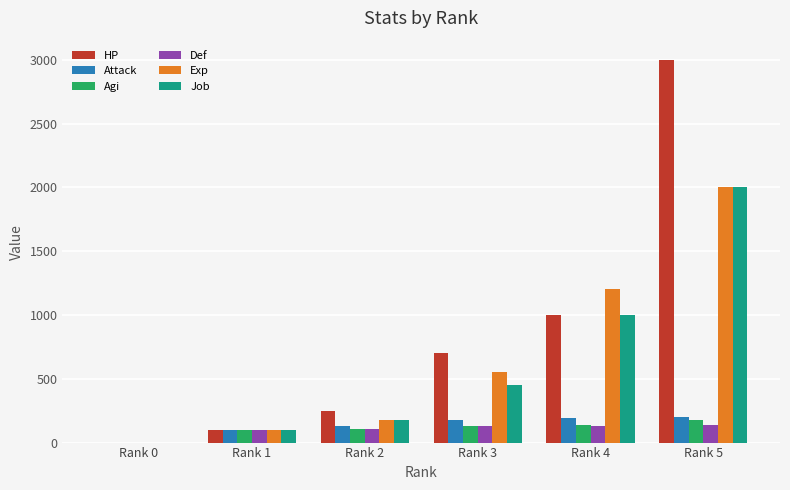

Between Rank 3 and Rank 4, which series saw the biggest shift?

Exp